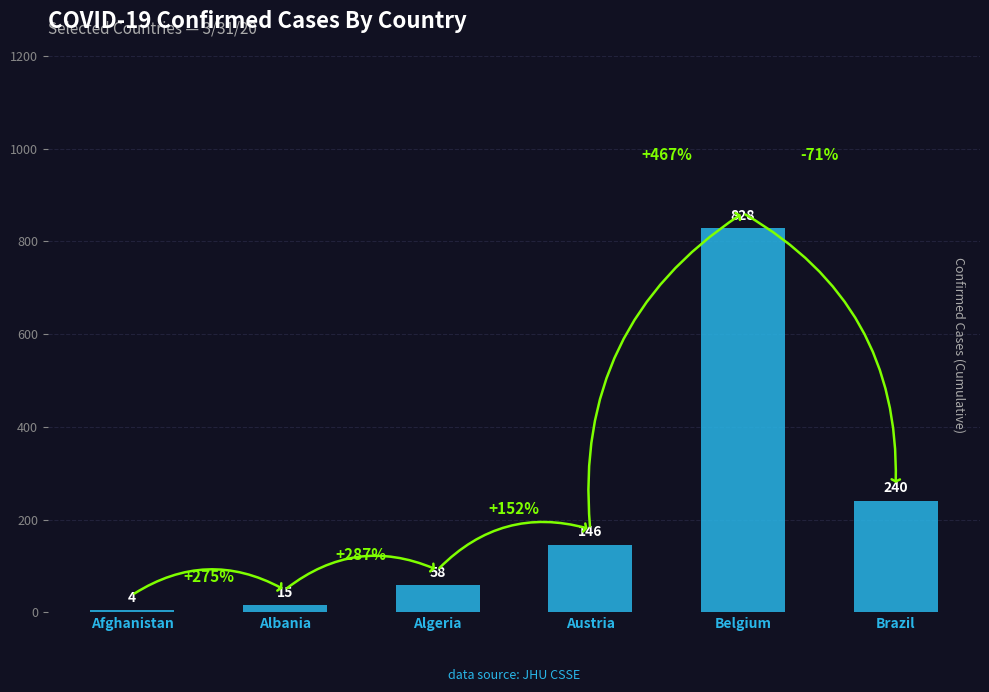

Rank the categories by value from lowest to highest.

Afghanistan, Albania, Algeria, Austria, Brazil, Belgium